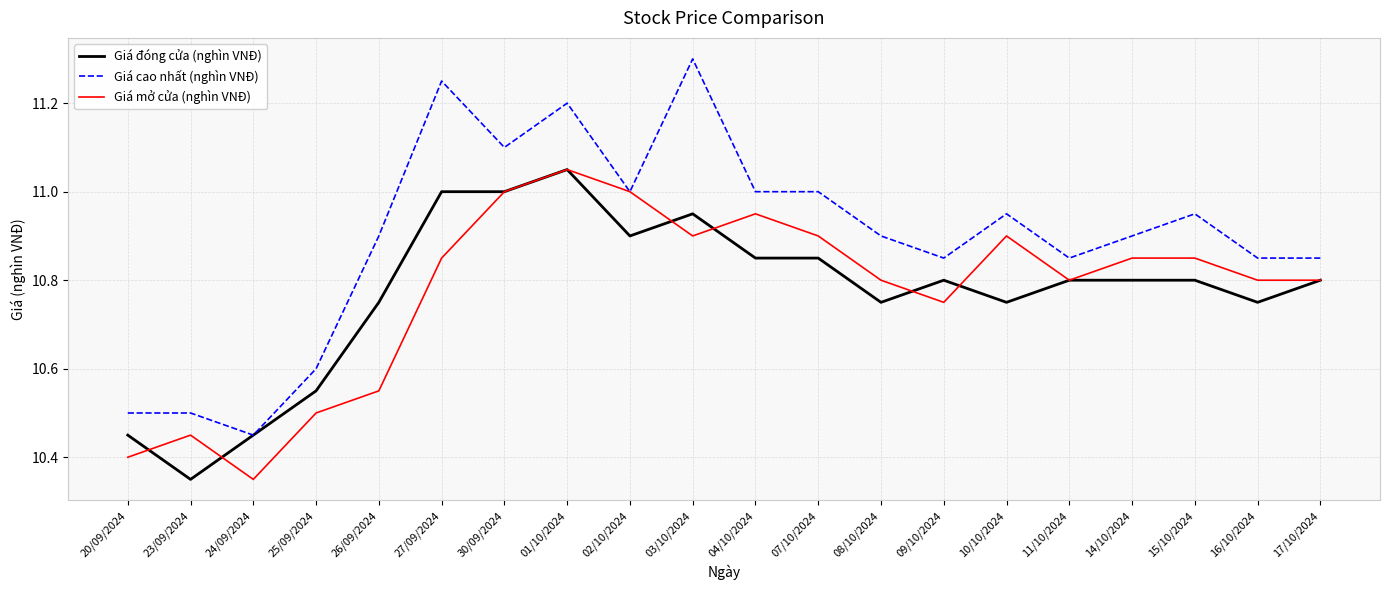

At which label does Giá cao nhất (nghìn VNĐ) reach its minimum?

24/09/2024